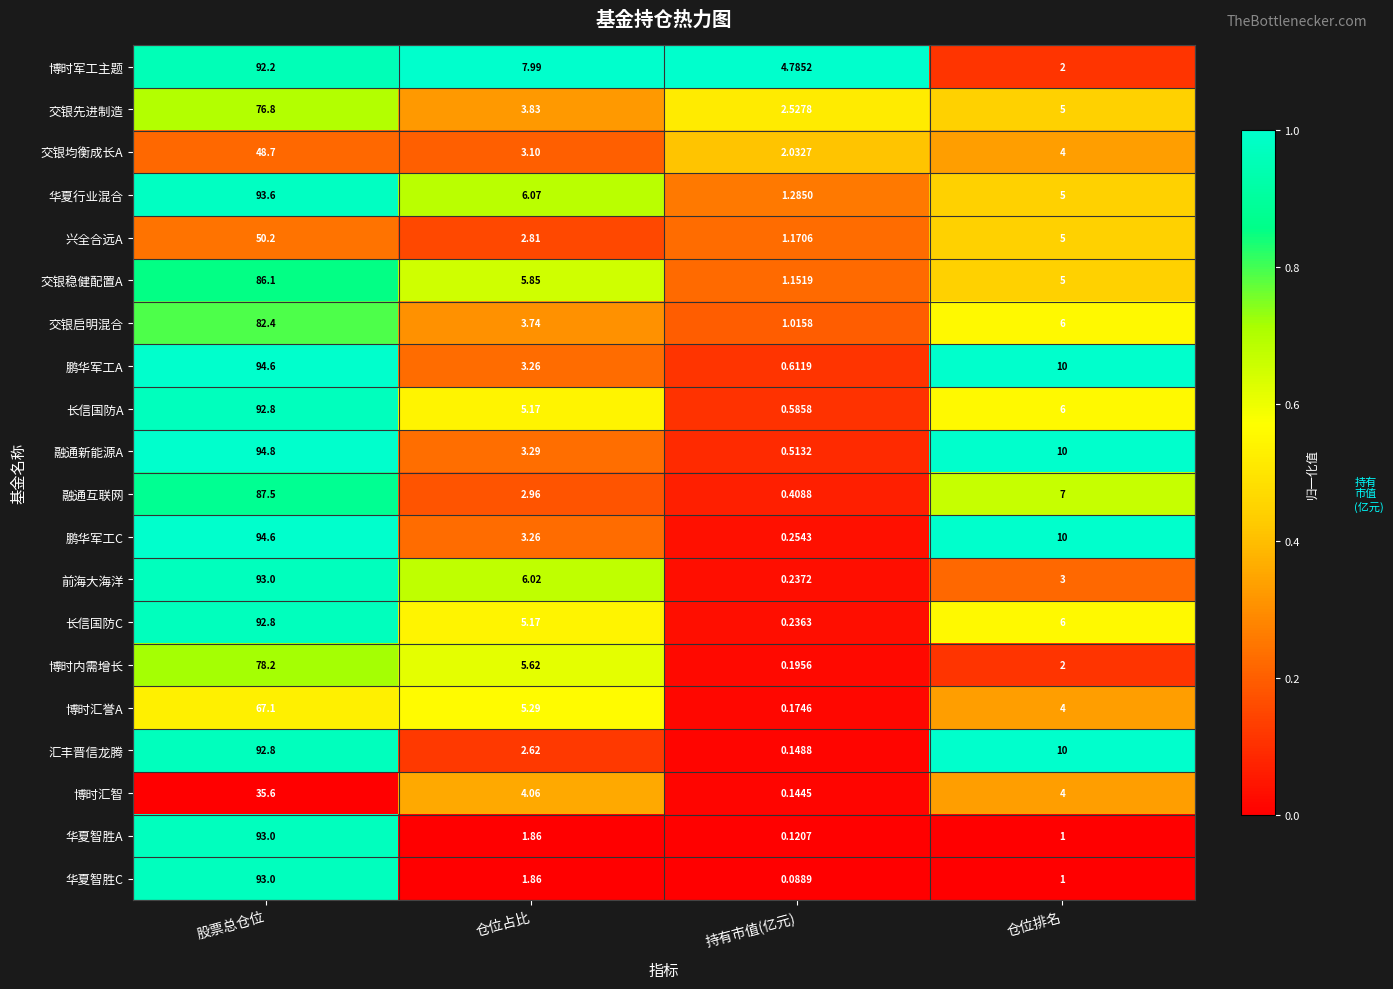

What is the difference between the highest and lowest values at 仓位占比?

6.1